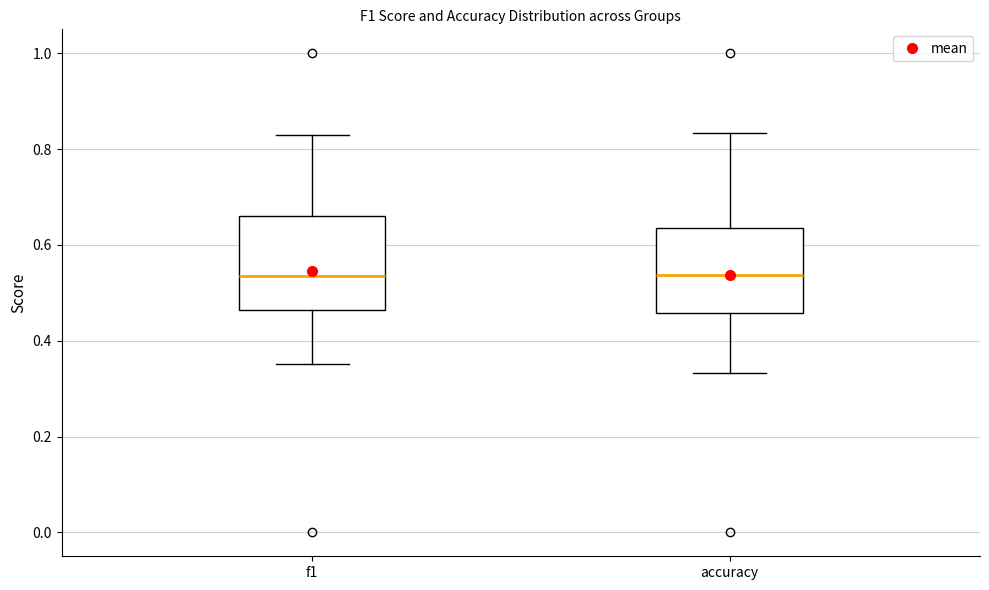

Where does the lower whisker of the box for f1 end on the y-axis? The values are not printed on the chart, so give them approximately, as read against the axis.

0.36